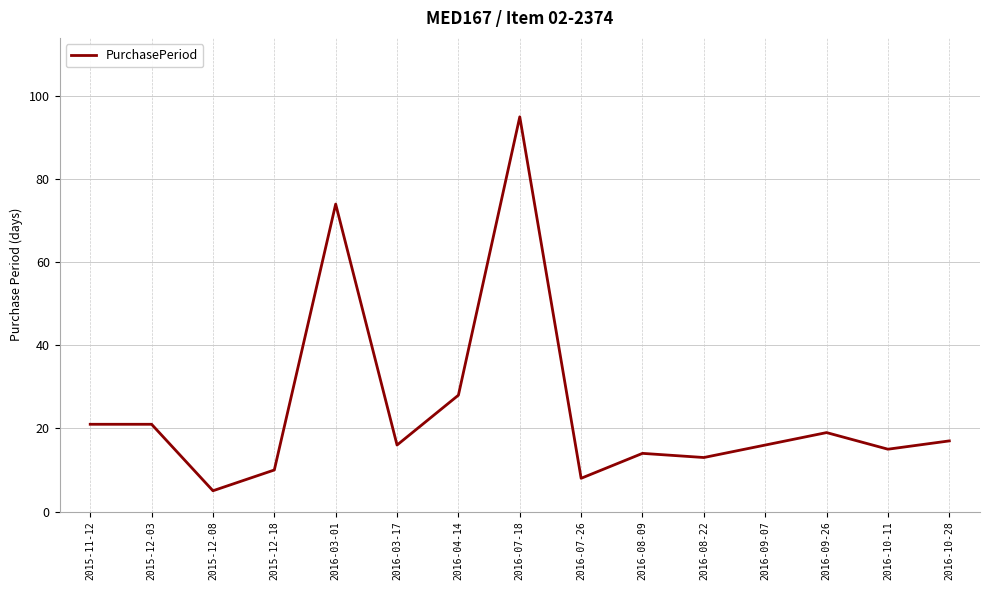

Reading right to left, list all the values displayed in this chart.

2016-10-28=17	2016-10-11=15	2016-09-26=19	2016-09-07=16	2016-08-22=13	2016-08-09=14	2016-07-26=8	2016-07-18=95	2016-04-14=28	2016-03-17=16	2016-03-01=74	2015-12-18=10	2015-12-08=5	2015-12-03=21	2015-11-12=21